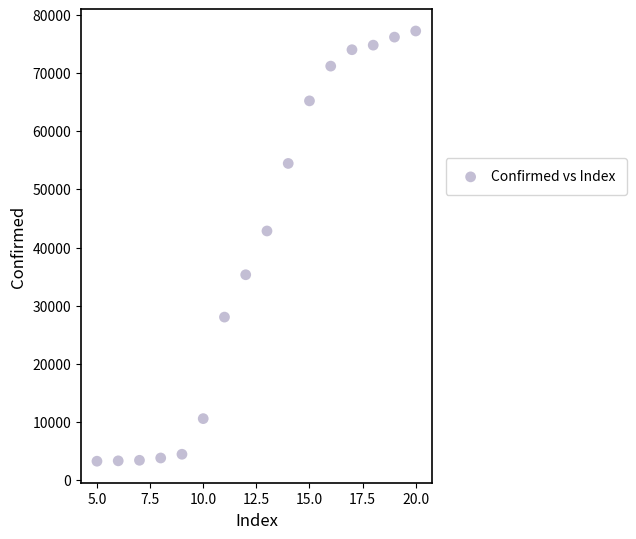

What is the range of X values (max minus min)?

15